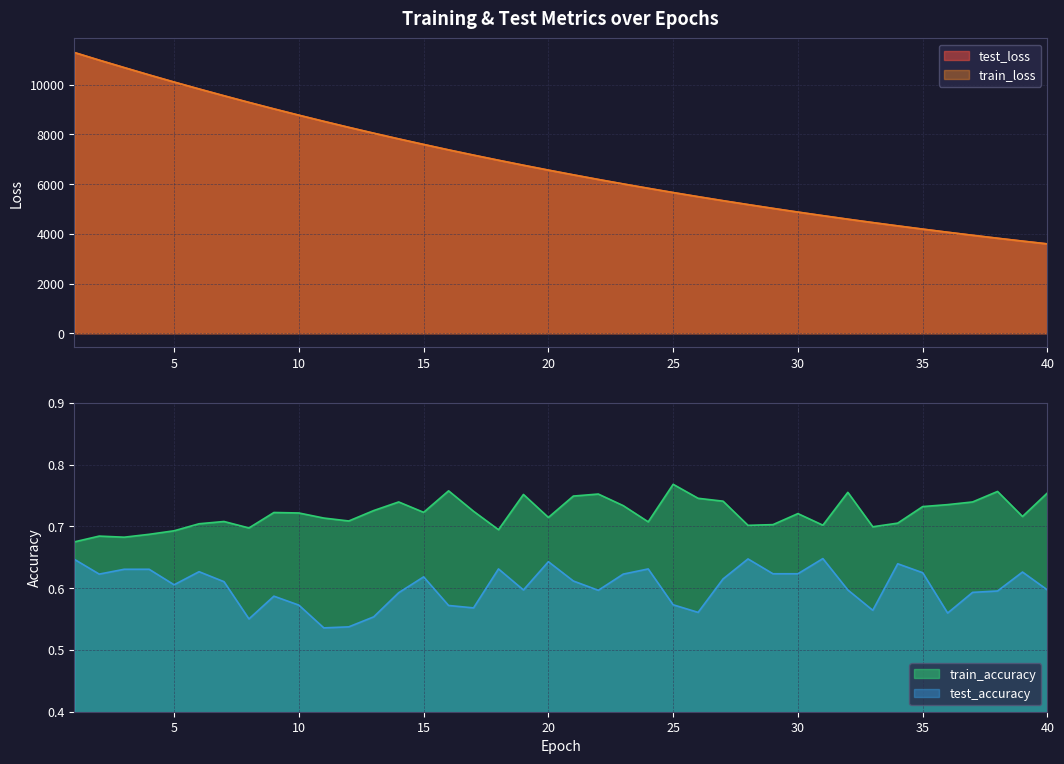

True or false: test_loss has more than 0 points higher than both neighbors.

False